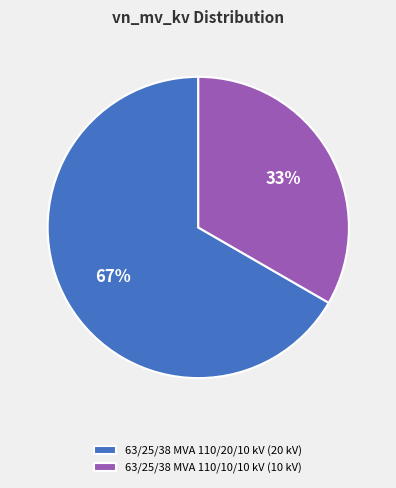

Is there a majority slice in this chart?

Yes